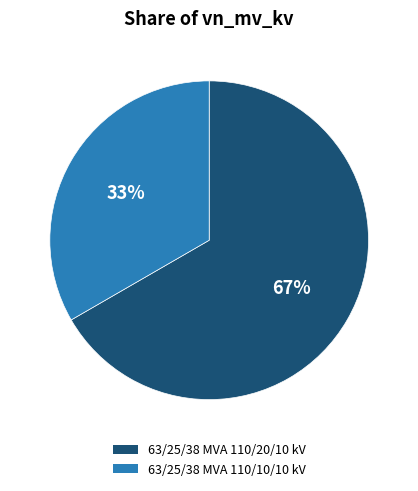

How many segments does this pie chart have?

2